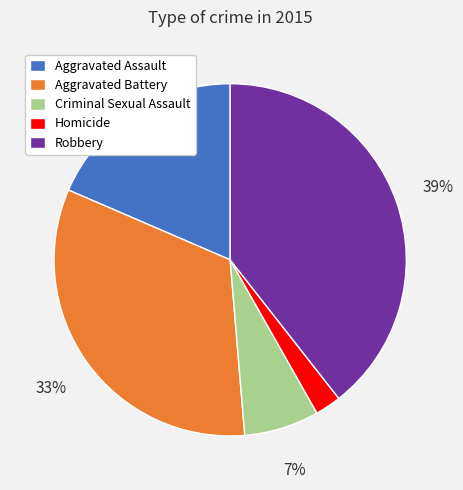

To the nearest percent, what portion does Homicide represent?

2%